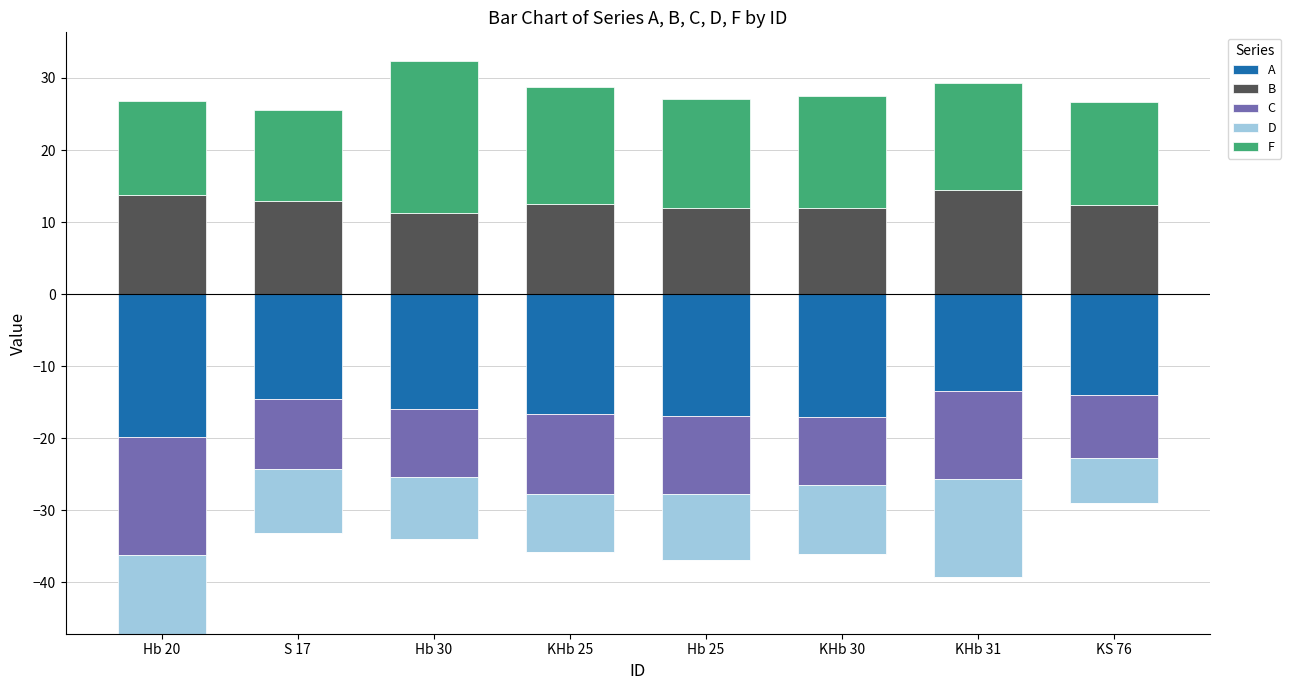

At which category is the sum across all series the highest?

Hb 30